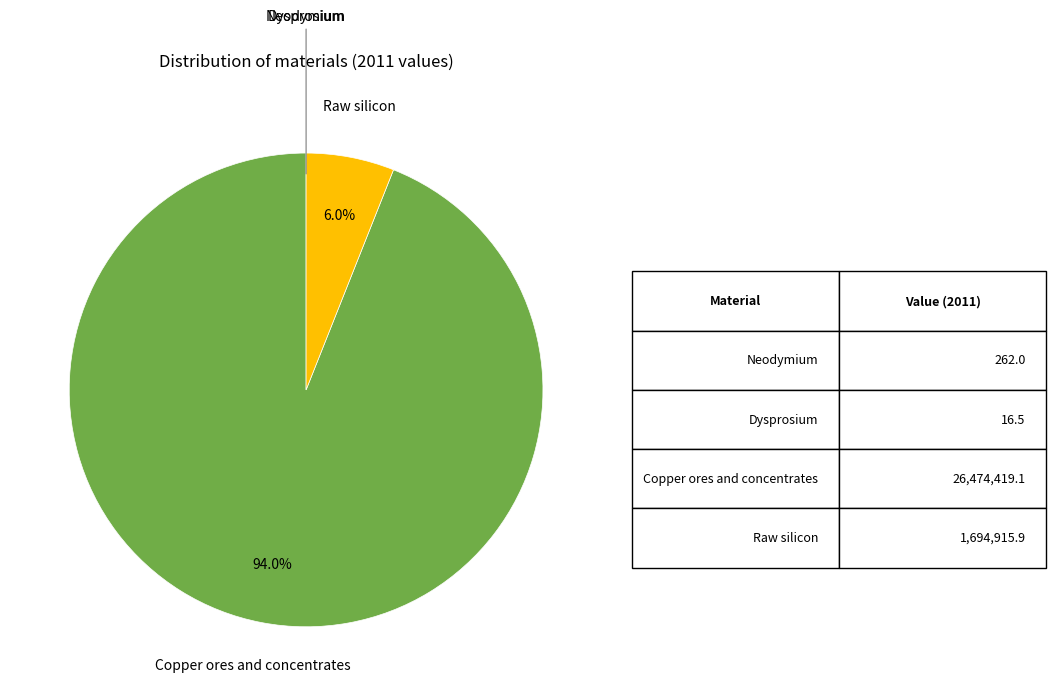

Does any single category account for the majority?

Yes